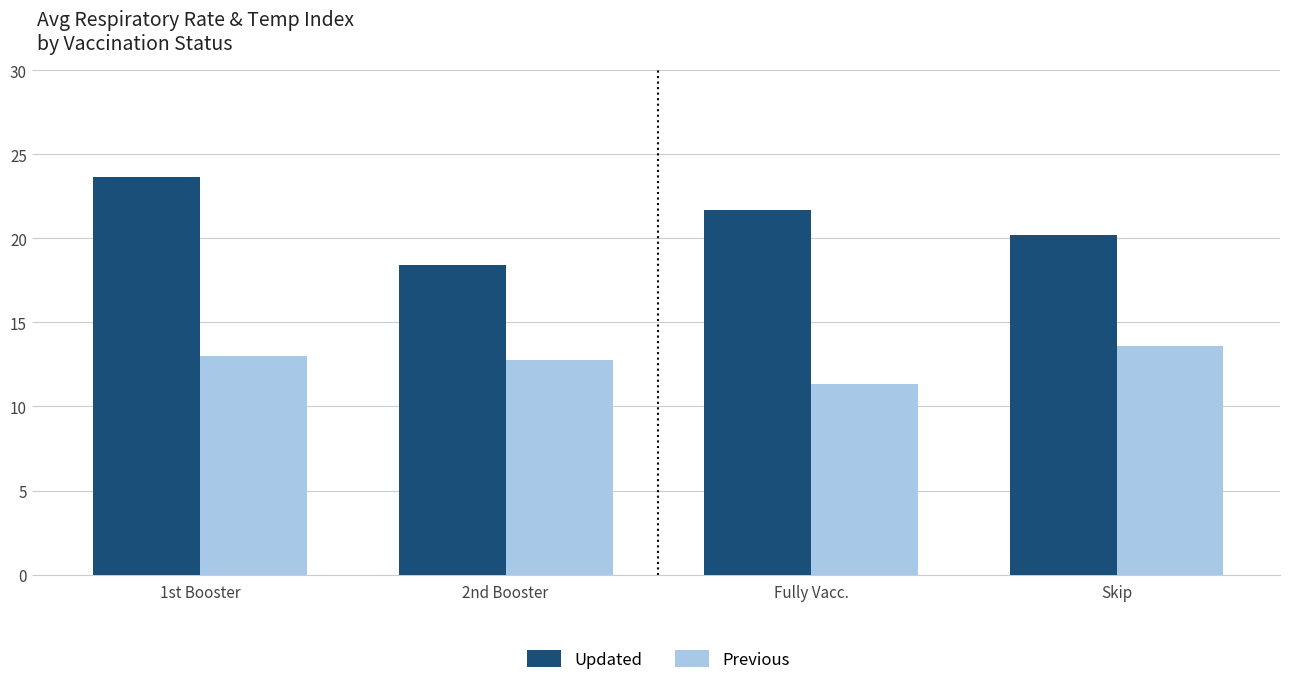

What value does the Updated series have at 1st Booster?

23.6